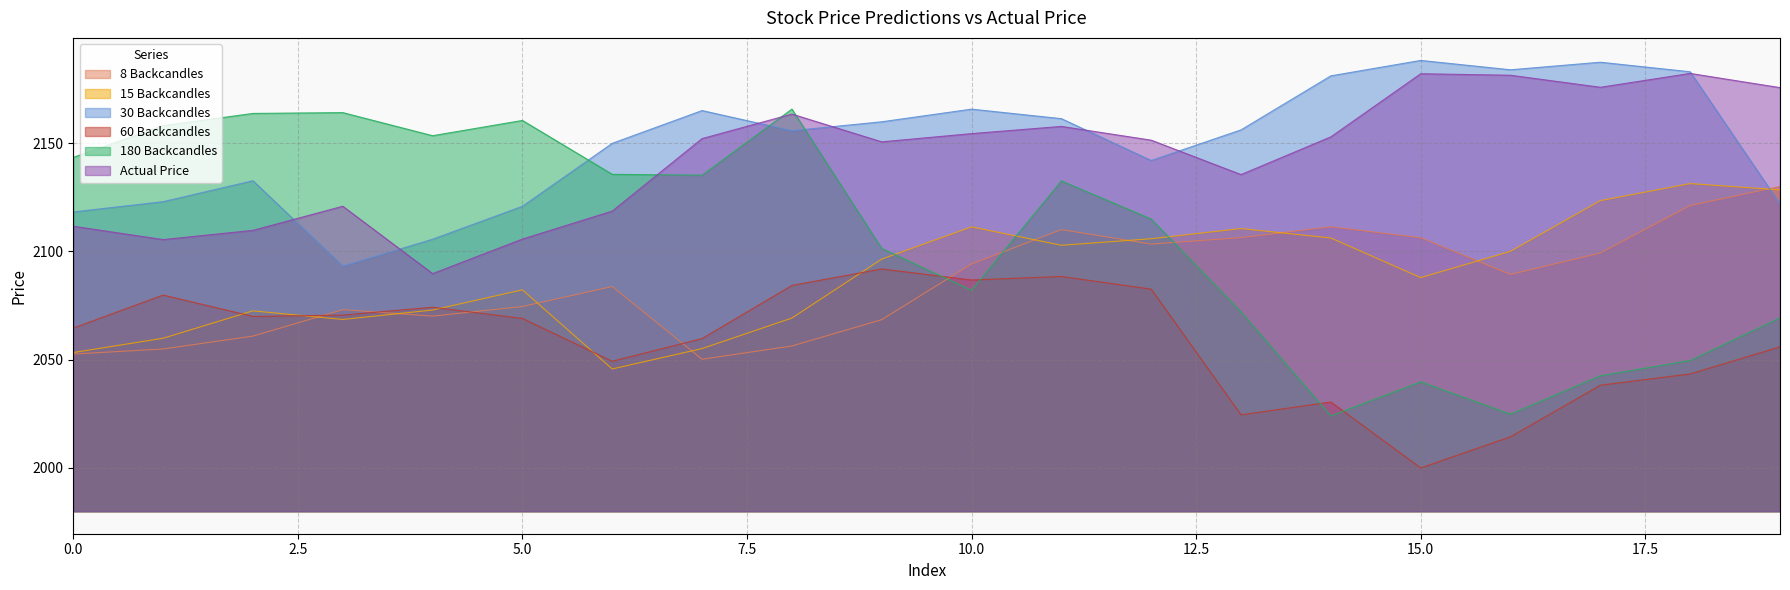

What is the value of the 180 Backcandles point at the 17th from the left?

2024.7